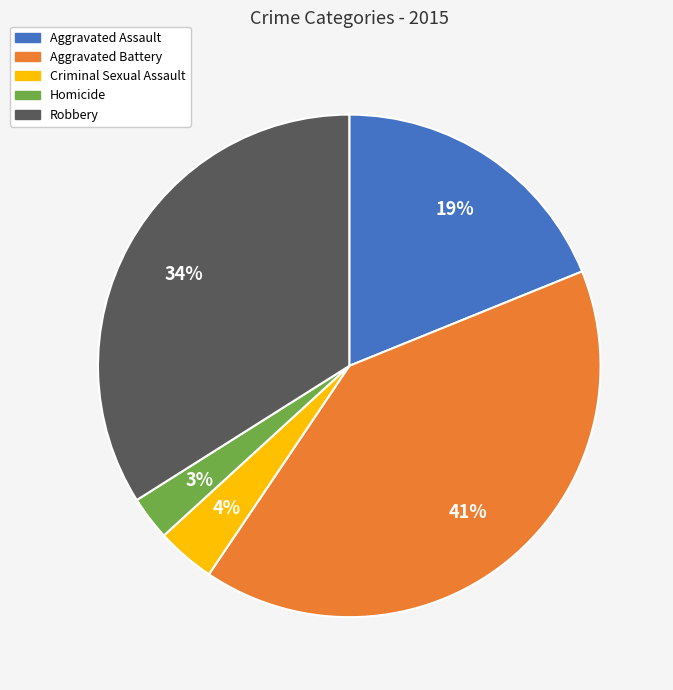

Do Homicide and Aggravated Assault together represent more than half of the pie?

No